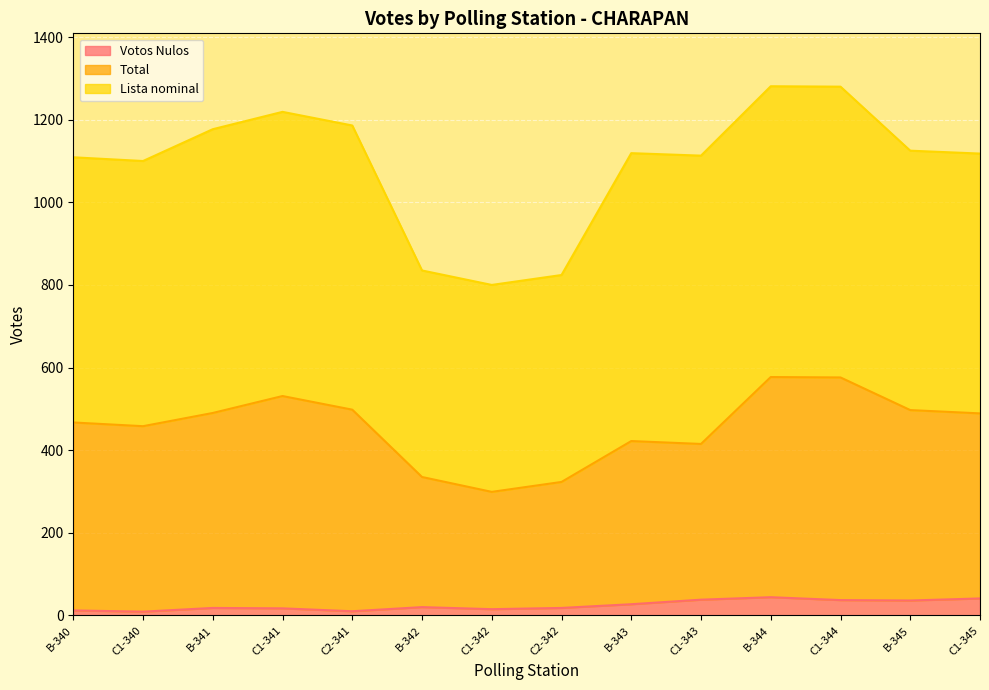

Count the number of categories in the chart.

14